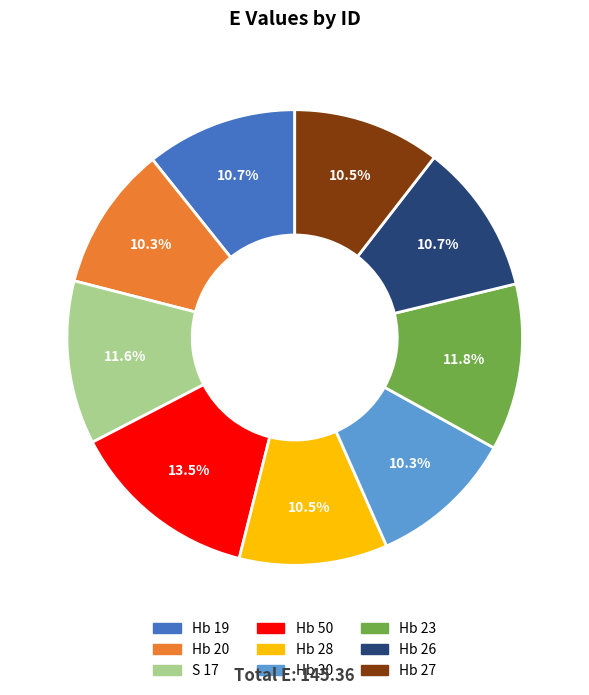

Approximately how many times larger is the value at Hb 19 compared to S 17?

0.9